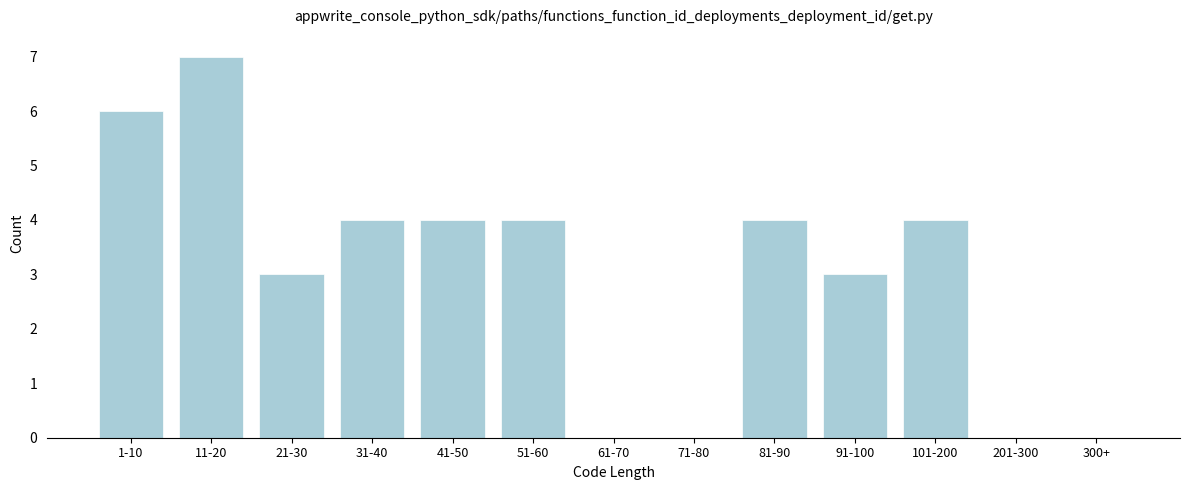

Reading left to right, extract all data points from this chart.

1-10=6	11-20=7	21-30=3	31-40=4	41-50=4	51-60=4	61-70=0	71-80=0	81-90=4	91-100=3	101-200=4	201-300=0	300+=0